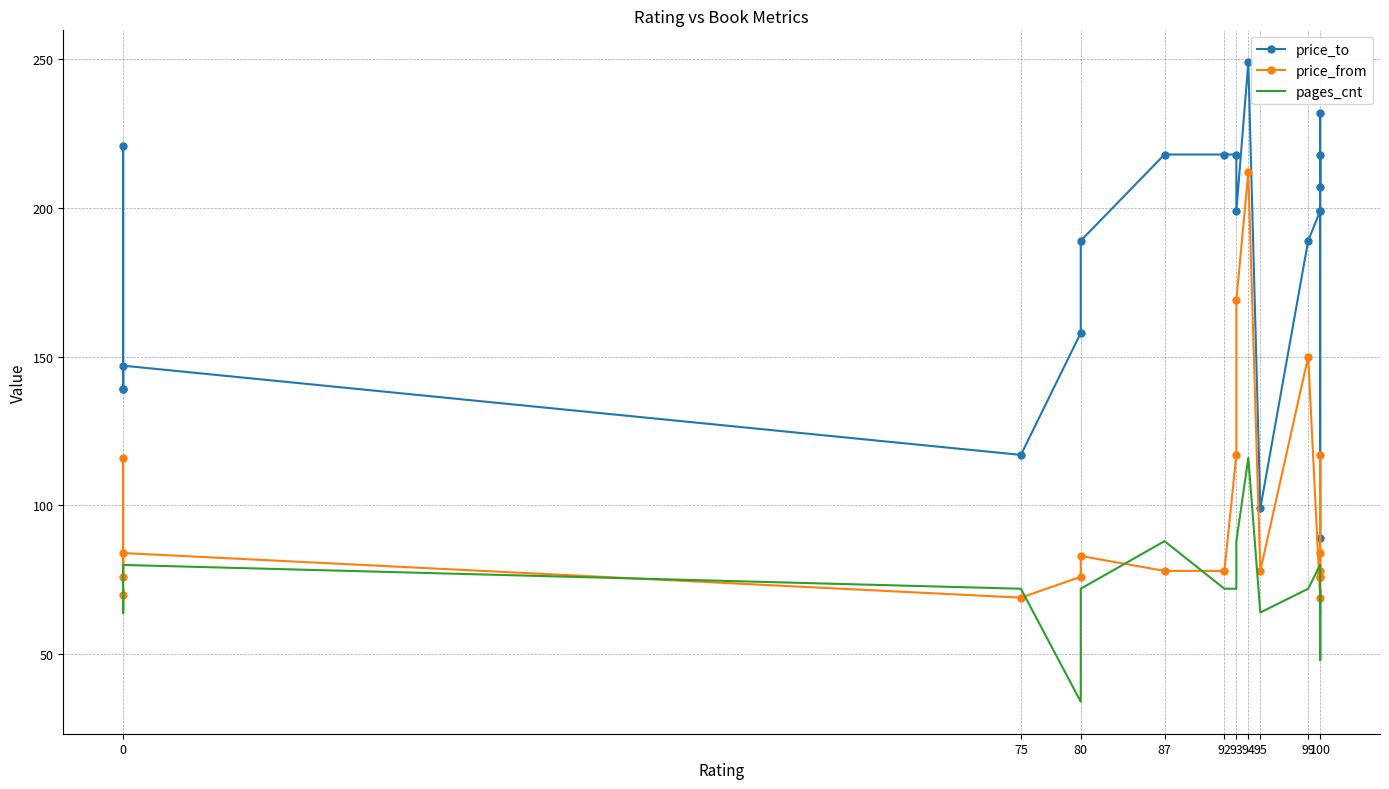

Which series has the largest total across all categories?

price_to